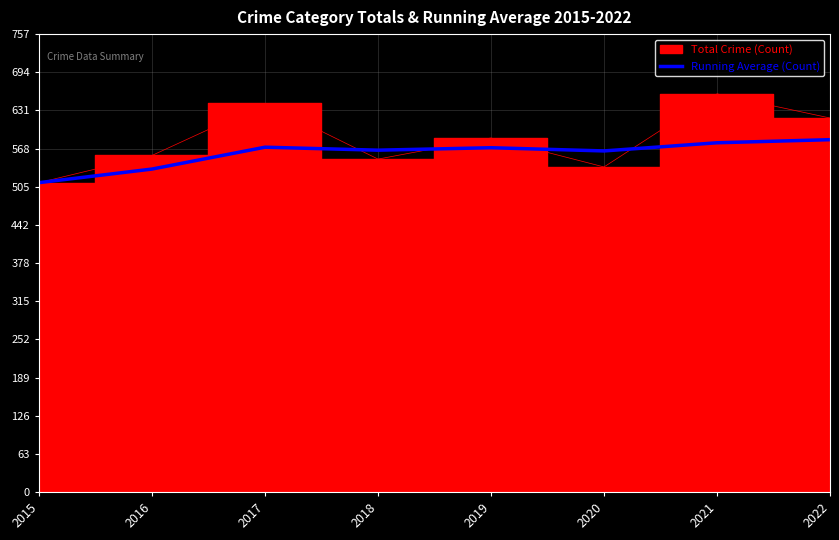

What is the lowest value of the Running Average (Count) series?

512.0